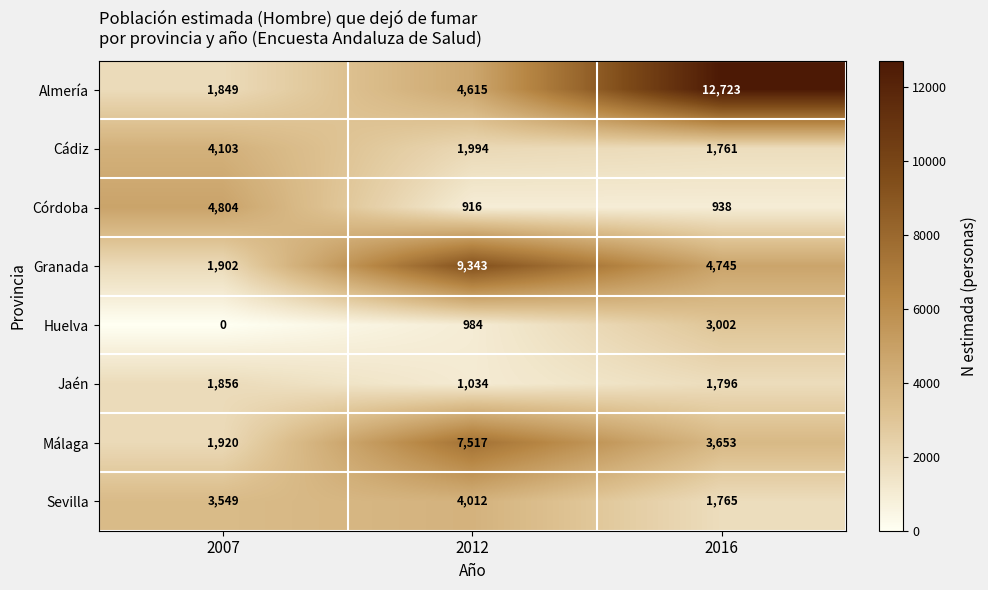

List the series in order of their peak value, lowest first.

Jaén, Huelva, Sevilla, Cádiz, Córdoba, Málaga, Granada, Almería